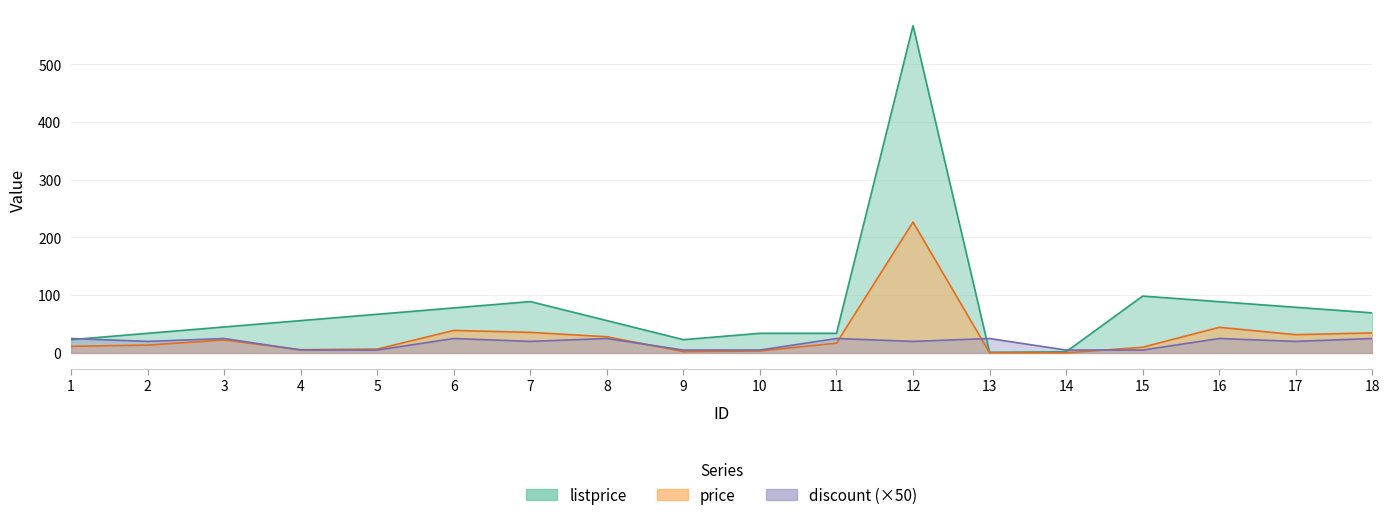

At which label does listprice first exceed 56?

5